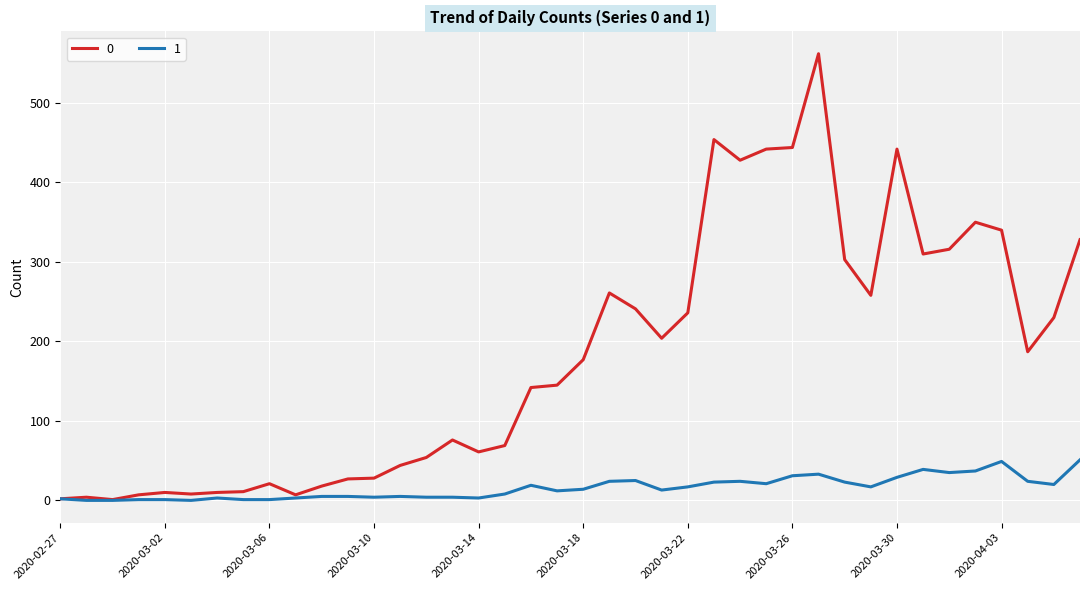

What is the average value of the 0 series?

181